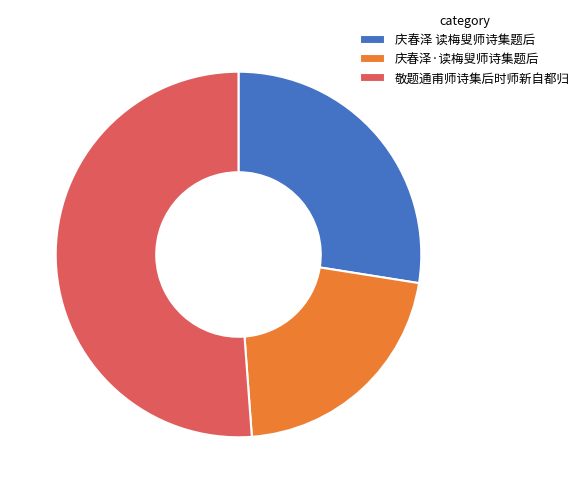

Combined, do 敬题通甫师诗集后时师新自都归 and 庆春泽·读梅叟师诗集题后 account for over 50%?

Yes